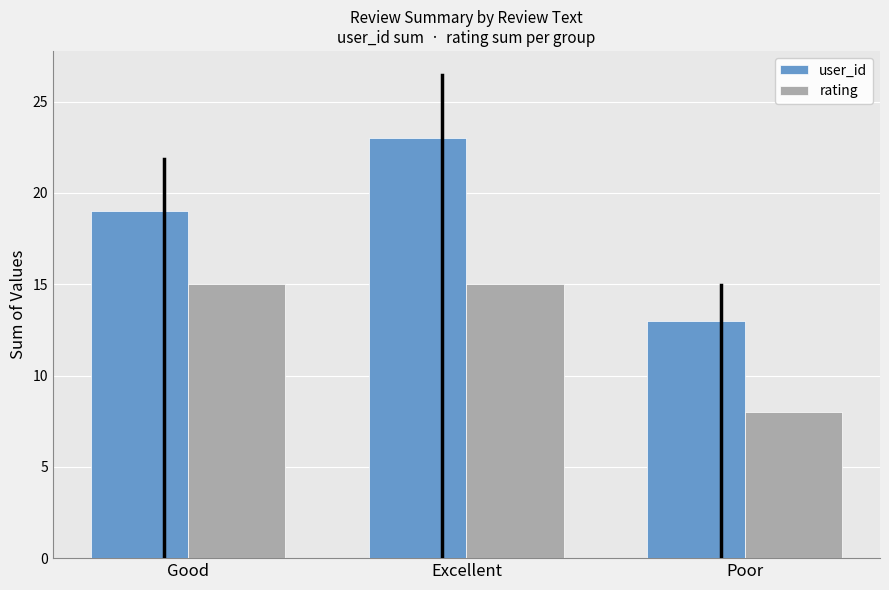

What is the difference between the maximum and second lowest values in the user_id series?

4